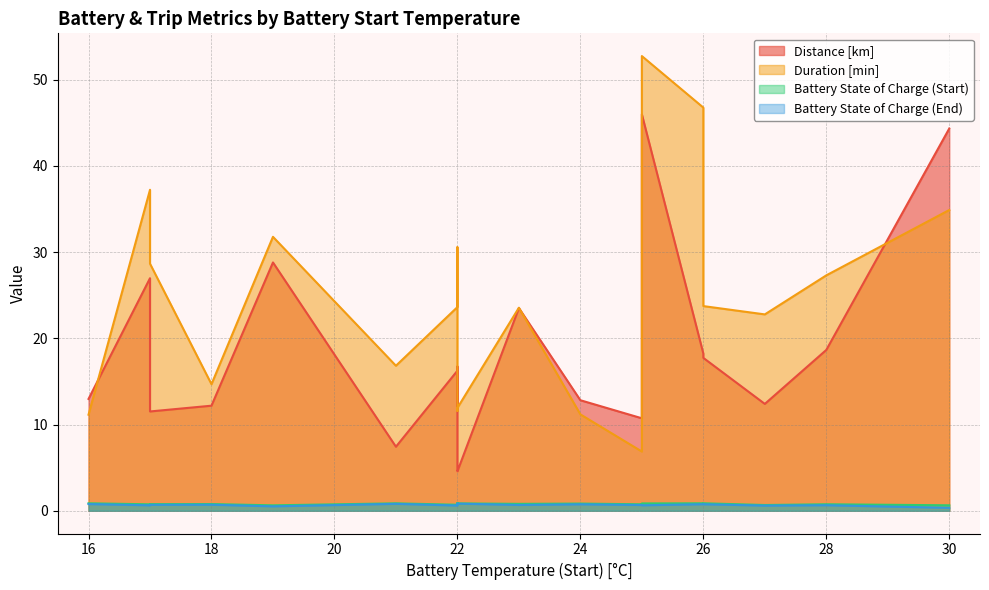

True or false: Duration [min] has a value of 31.8 at 19.

True